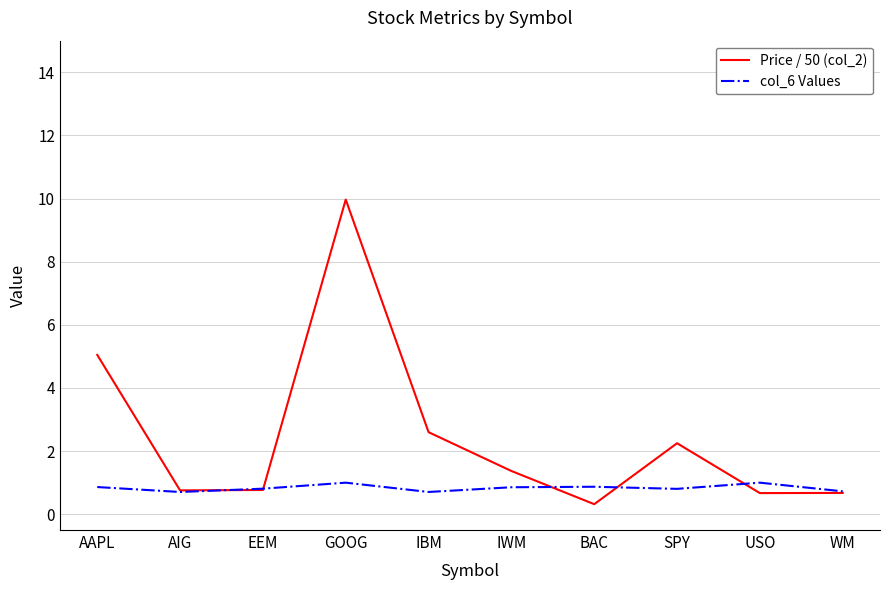

Which series has the largest range (max minus min)?

Price / 50 (col_2)